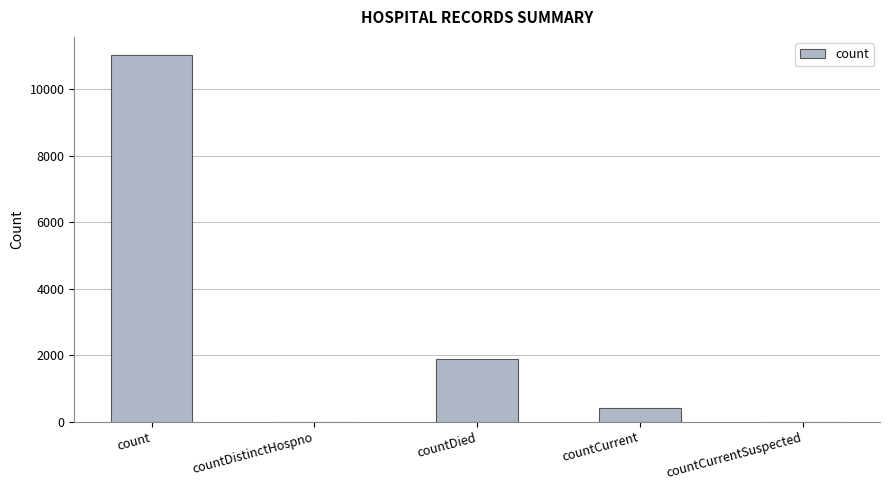

What is the greatest value displayed?

11017